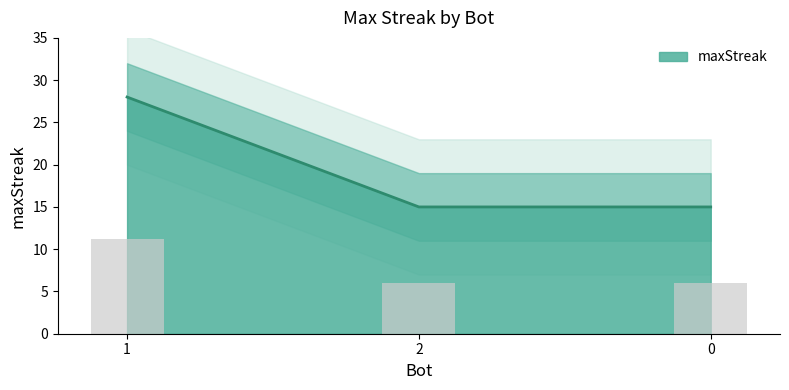

How many values are between 15 and 28?

3